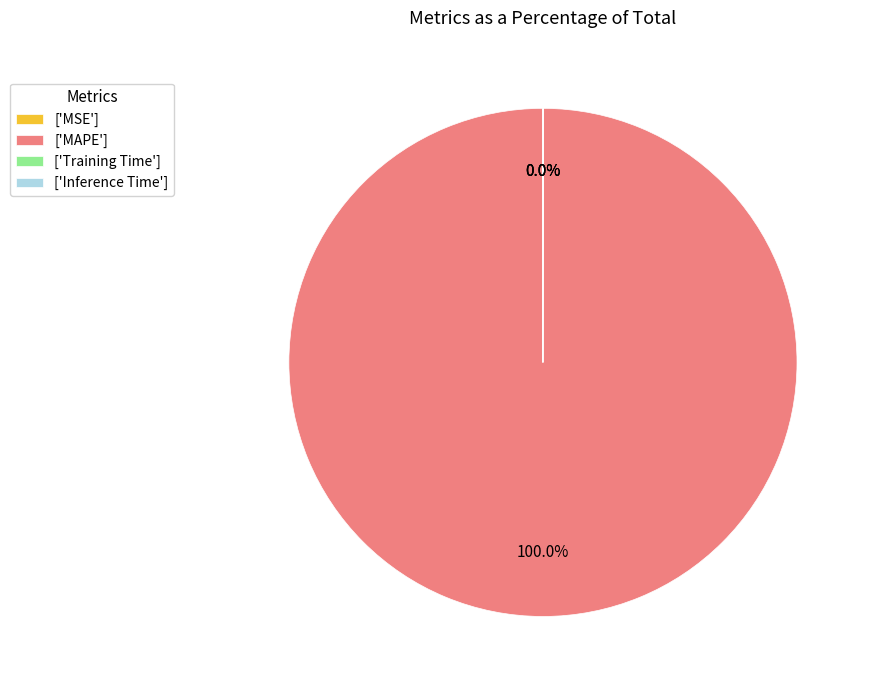

Which slice represents more than half of the pie?

['MAPE']